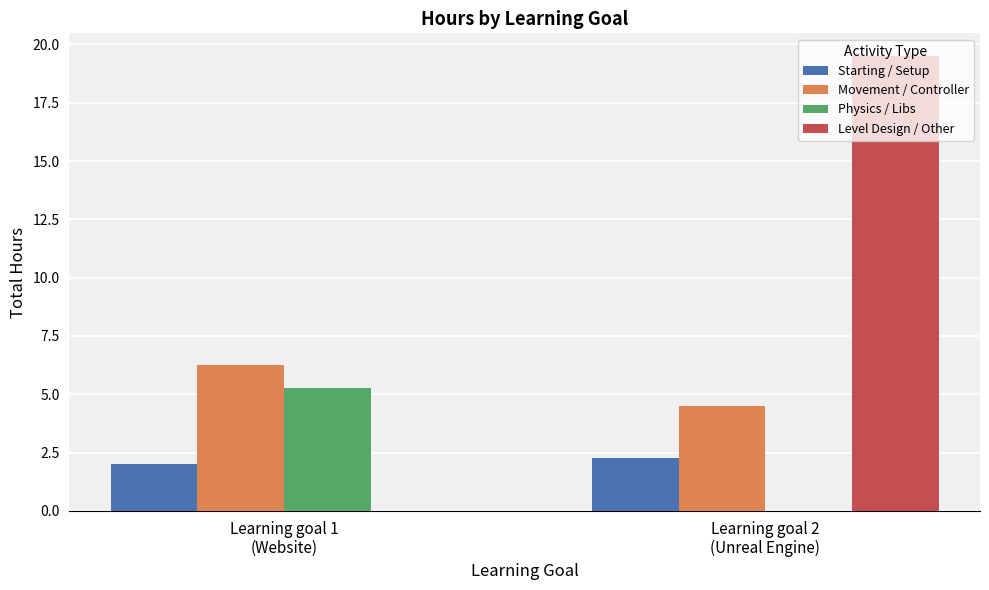

What is the maximum value shown in the chart?

19.5